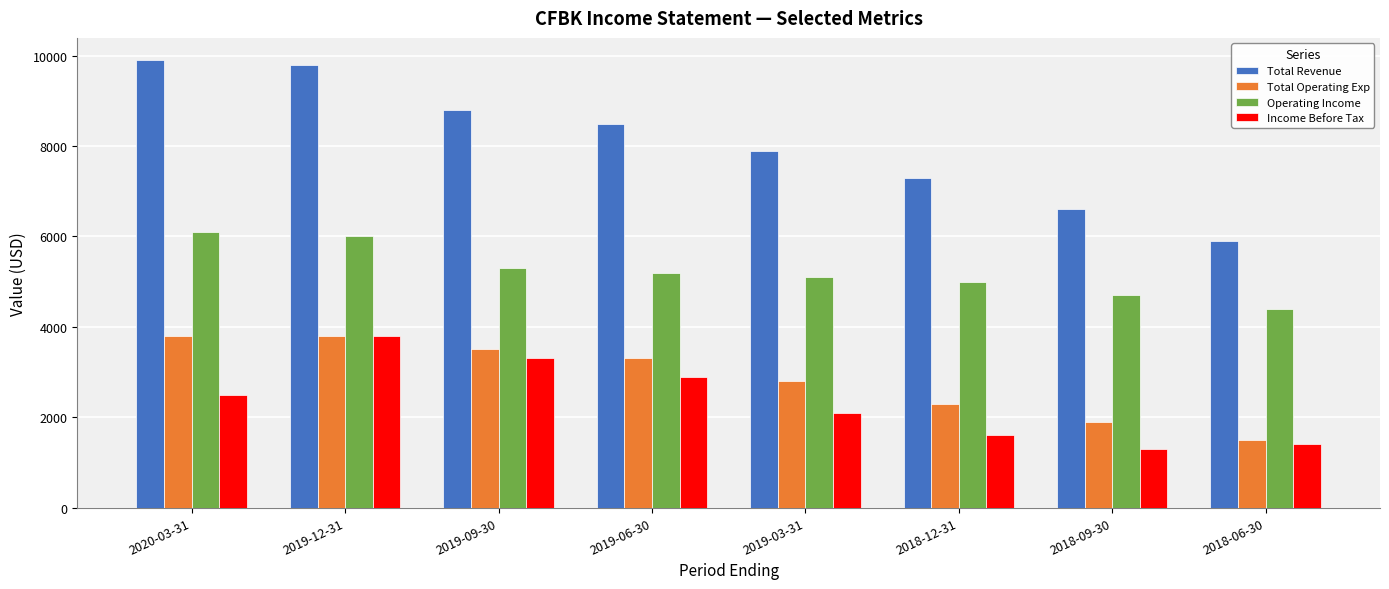

What are all the series names shown in the legend?

Total Revenue, Total Operating Exp, Operating Income, Income Before Tax